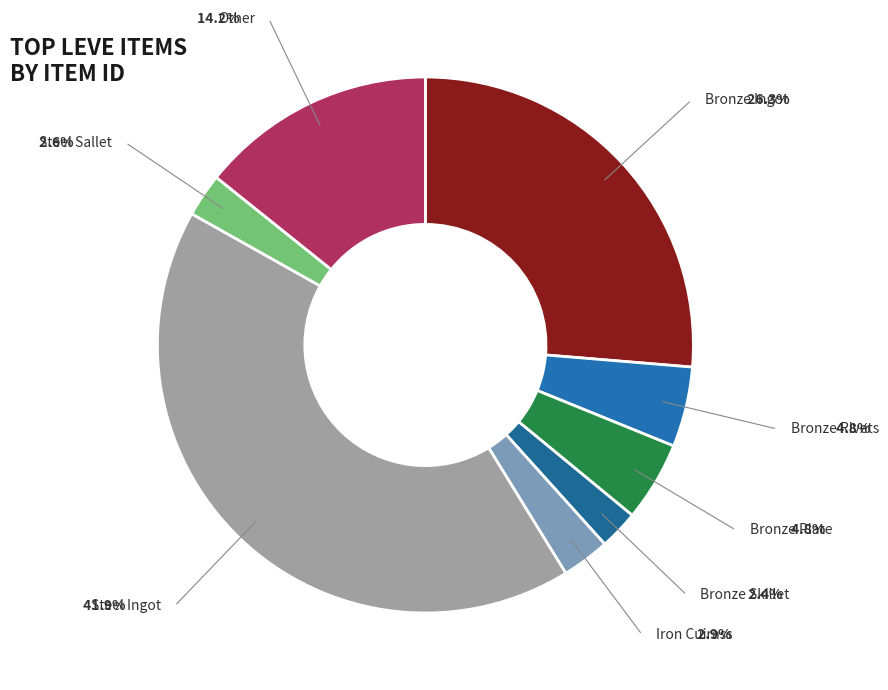

True or false: Other accounts for 14% of the total.

True